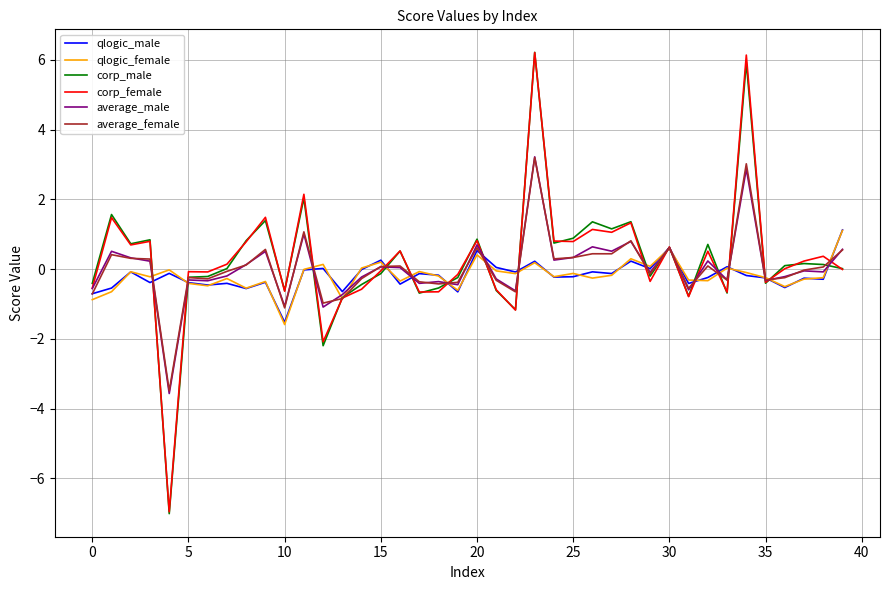

How many lines are shown in the chart?

6